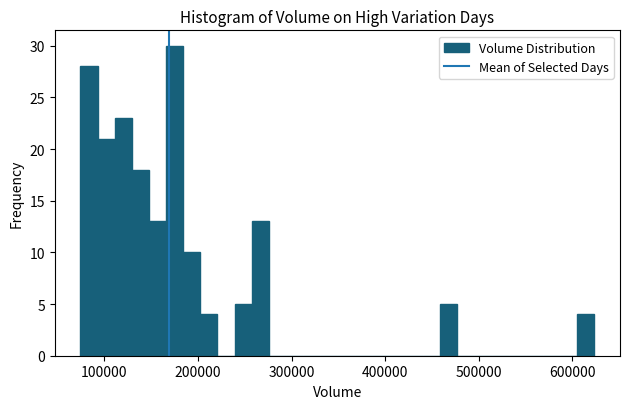

Around what value on the x-axis is the tallest bar? Give the approximate position of its centre, as read against the axis.

180000